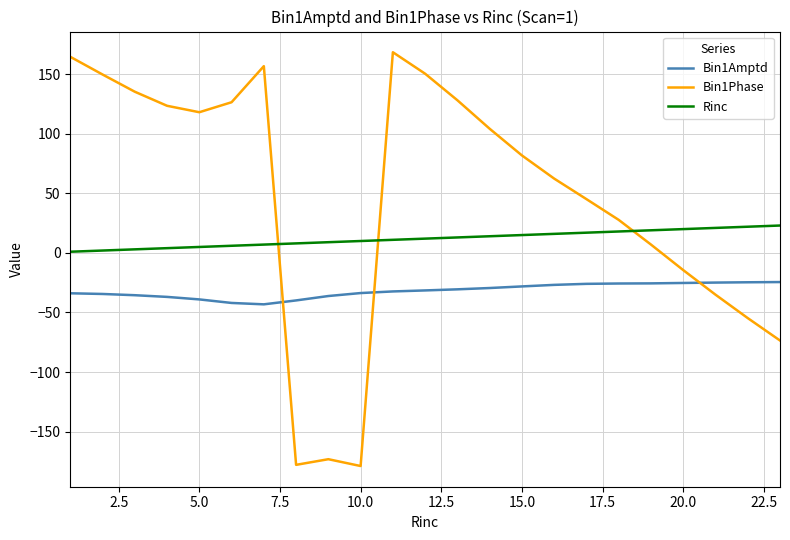

What is the lowest value of the Bin1Phase series?

-179.0